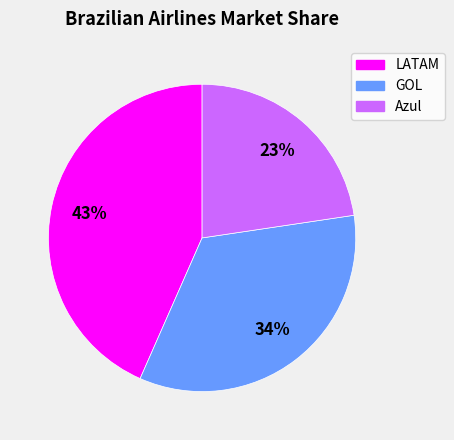

Between GOL and LATAM, which is larger?

LATAM